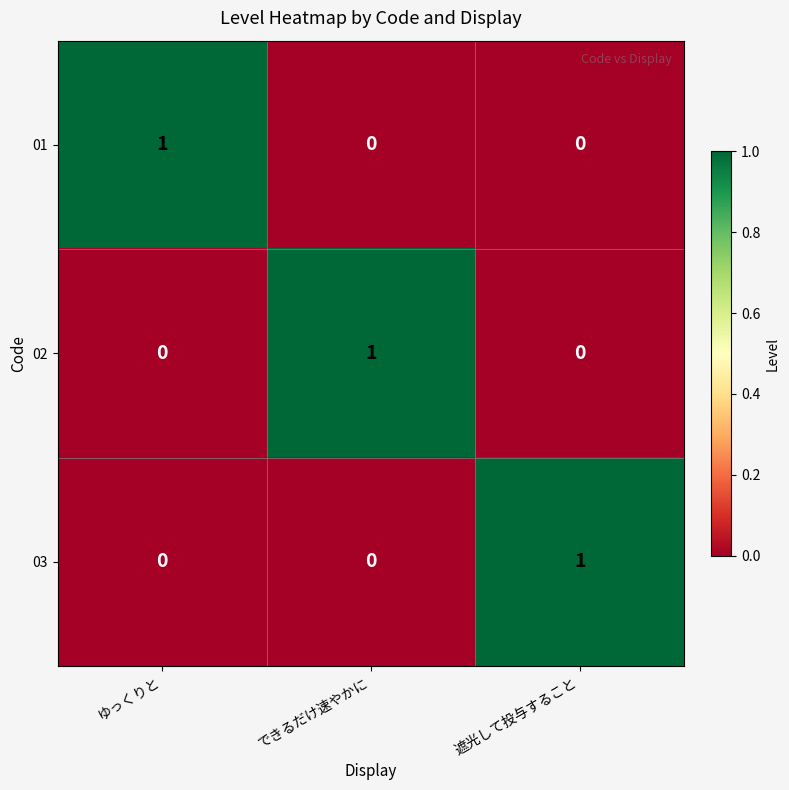

Which category has the highest value in the 01 series?

ゆっくりと